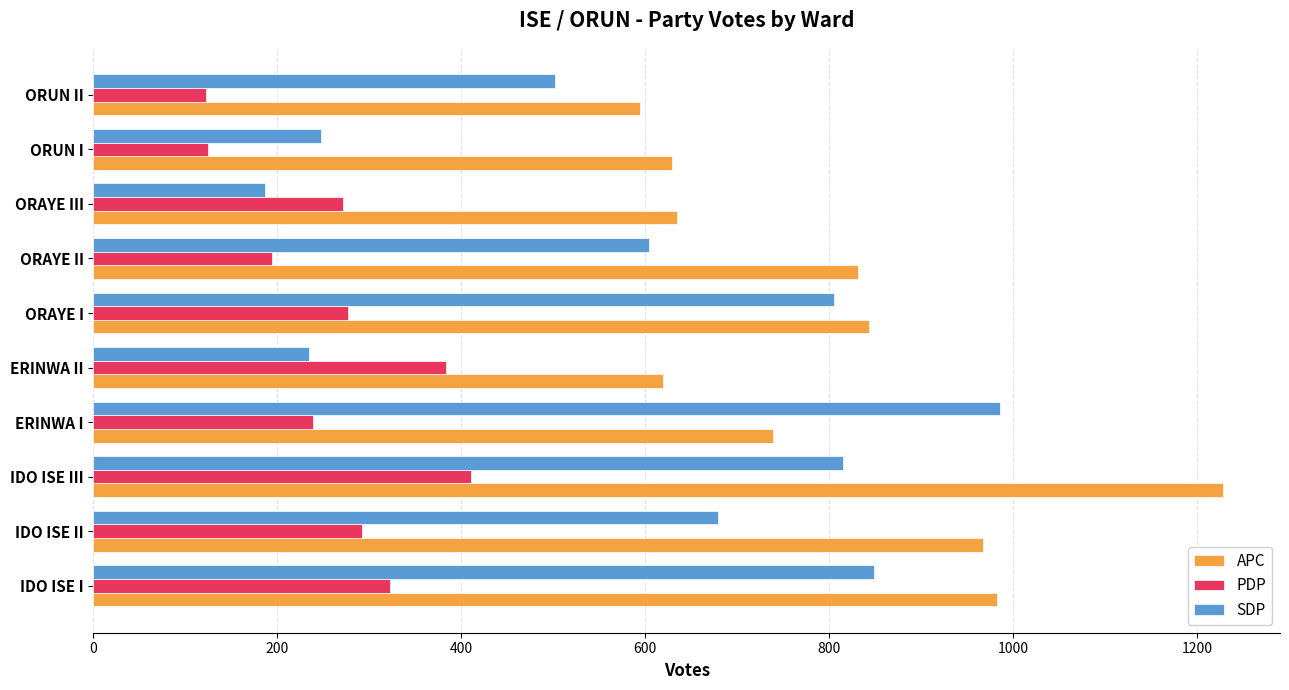

What is the minimum value shown in the chart?

123